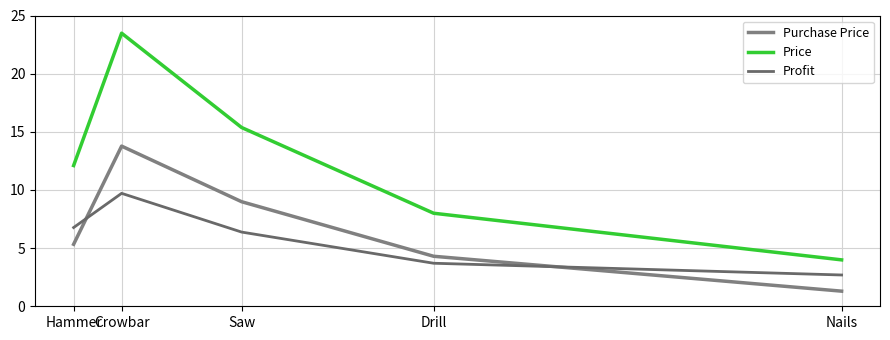

The value of Purchase Price at Saw is 9.0. True or false?

True